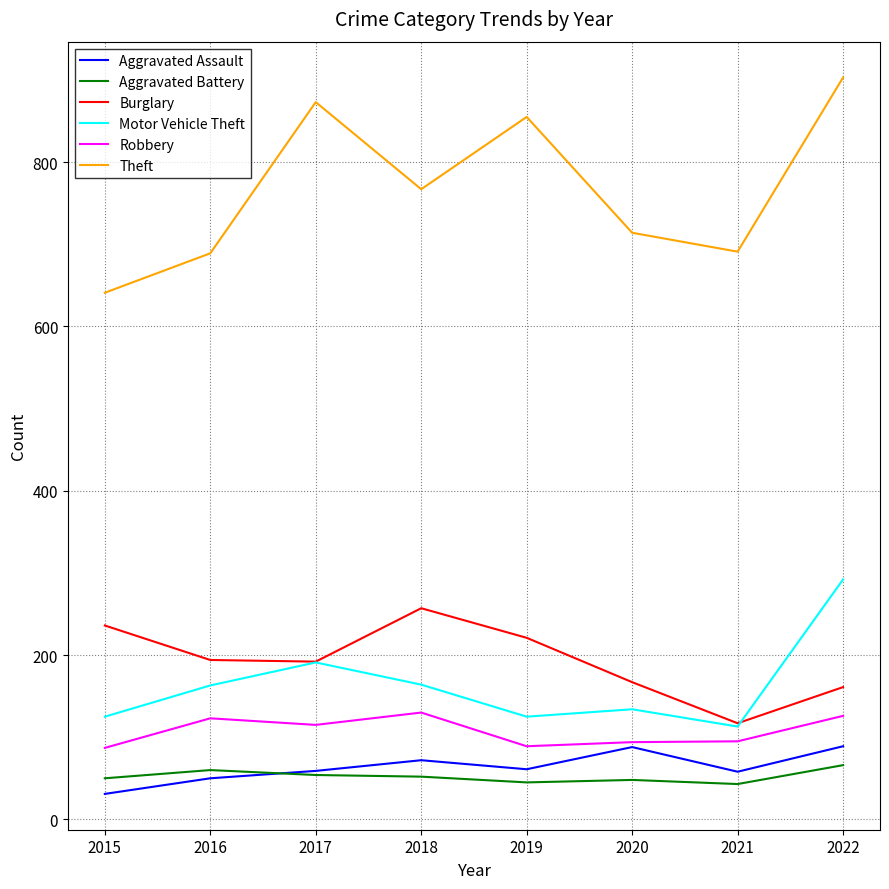

What is the difference between the second highest and second lowest values in the Burglary series?

75